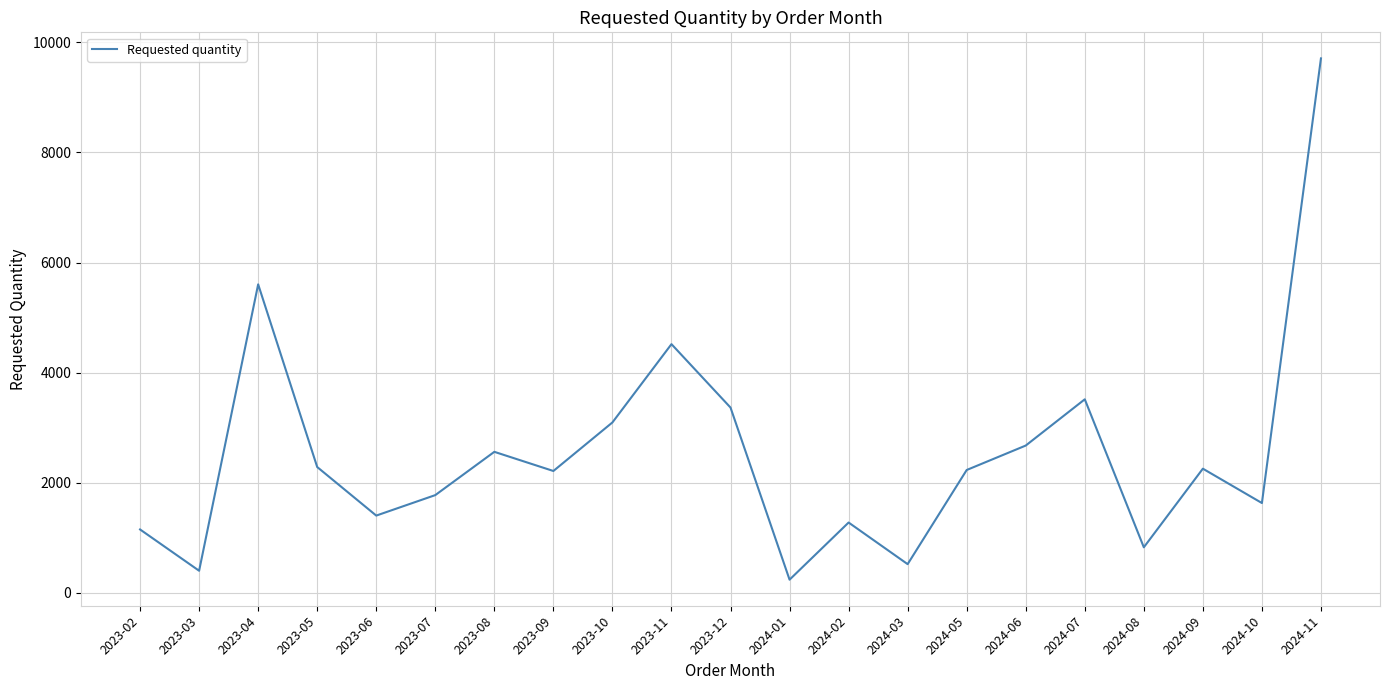

At which category does the chart reach its peak across all series?

2024-11